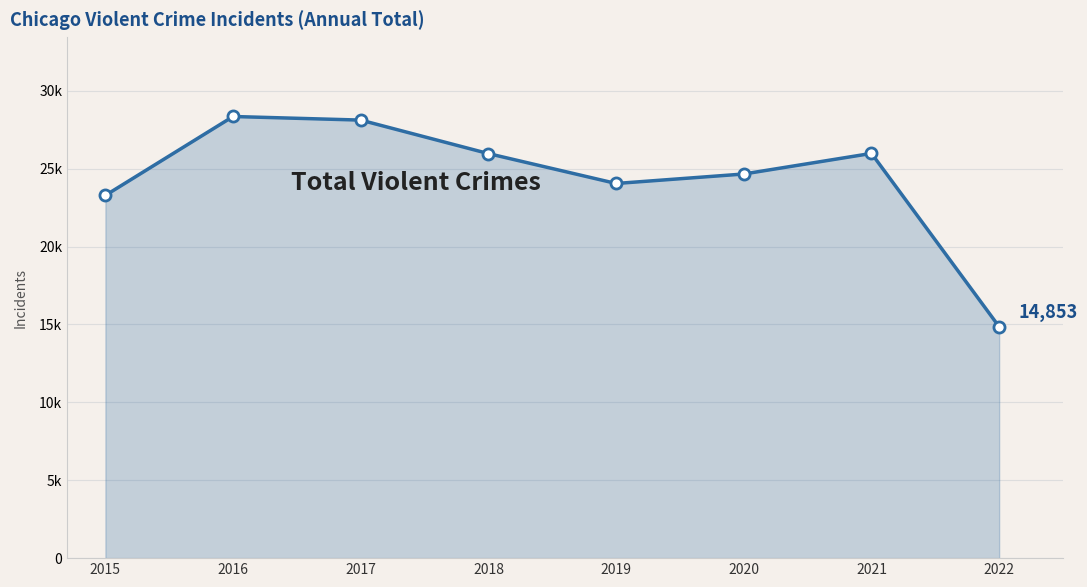

What is the value of the 8th point from the left?

14853